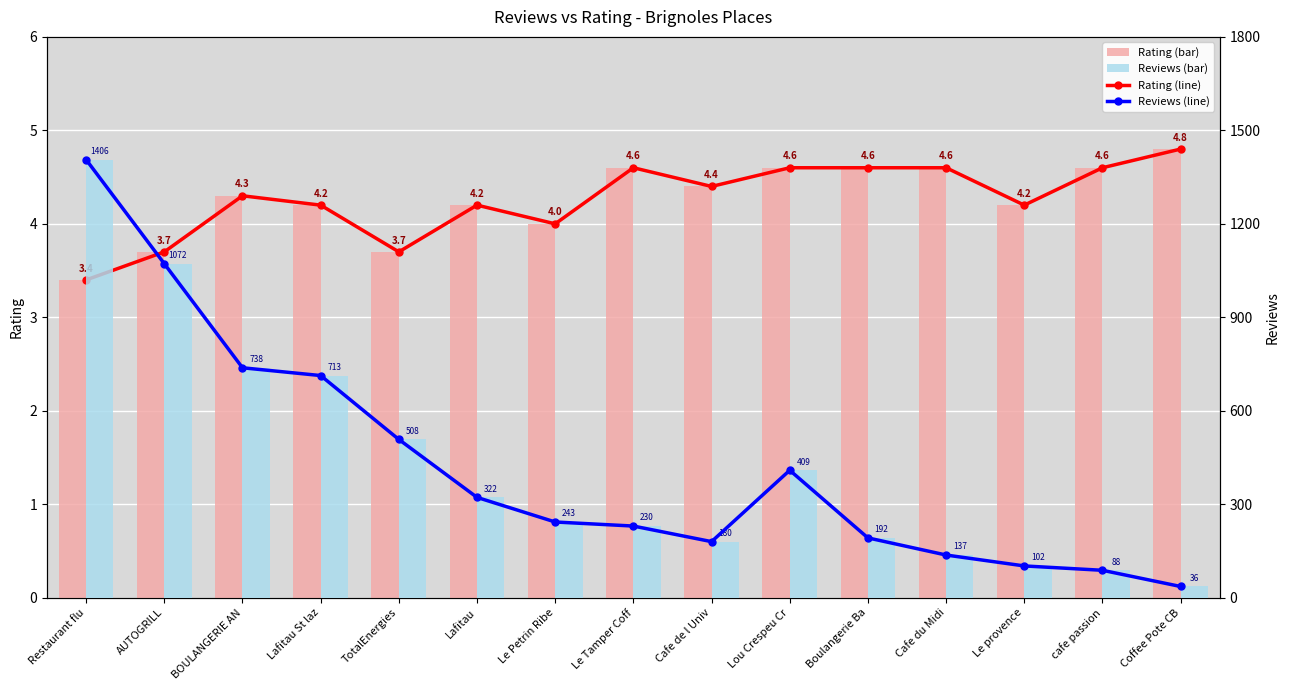

Reading right to left, transcribe all the data shown in this chart.

rating (line): Coffee Pote CB=4.8	cafe passion=4.6	Le provence=4.2	Cafe du Midi=4.6	Boulangerie Ba=4.6	Lou Crespeu Cr=4.6	Cafe de l Univ=4.4	Le Tamper Coff=4.6	Le Petrin Ribe=4.0	Lafitau=4.2	TotalEnergies=3.7	Lafitau St laz=4.2	BOULANGERIE AN=4.3	AUTOGRILL=3.7	Restaurant flu=3.4
rating: Coffee Pote CB=4.8	cafe passion=4.6	Le provence=4.2	Cafe du Midi=4.6	Boulangerie Ba=4.6	Lou Crespeu Cr=4.6	Cafe de l Univ=4.4	Le Tamper Coff=4.6	Le Petrin Ribe=4.0	Lafitau=4.2	TotalEnergies=3.7	Lafitau St laz=4.2	BOULANGERIE AN=4.3	AUTOGRILL=3.7	Restaurant flu=3.4
reviews (line): Coffee Pote CB=36.0	cafe passion=88.0	Le provence=102.0	Cafe du Midi=137.0	Boulangerie Ba=192.0	Lou Crespeu Cr=409.0	Cafe de l Univ=180.0	Le Tamper Coff=230.0	Le Petrin Ribe=243.0	Lafitau=322.0	TotalEnergies=508.0	Lafitau St laz=713.0	BOULANGERIE AN=738.0	AUTOGRILL=1072.0	Restaurant flu=1406.0
reviews: Coffee Pote CB=36.0	cafe passion=88.0	Le provence=102.0	Cafe du Midi=137.0	Boulangerie Ba=192.0	Lou Crespeu Cr=409.0	Cafe de l Univ=180.0	Le Tamper Coff=230.0	Le Petrin Ribe=243.0	Lafitau=322.0	TotalEnergies=508.0	Lafitau St laz=713.0	BOULANGERIE AN=738.0	AUTOGRILL=1072.0	Restaurant flu=1406.0